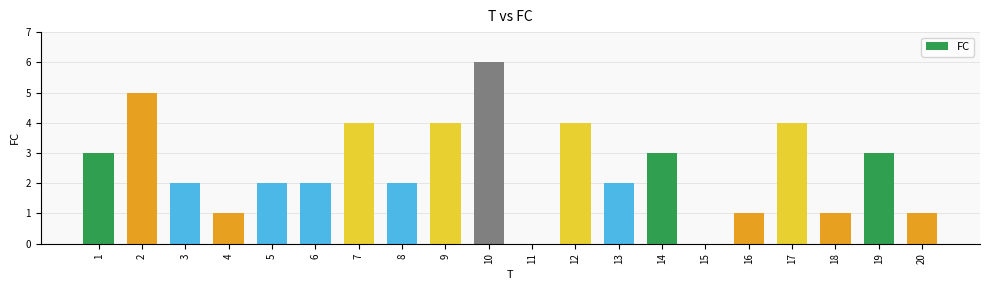

Which label corresponds to the largest value in the chart?

10